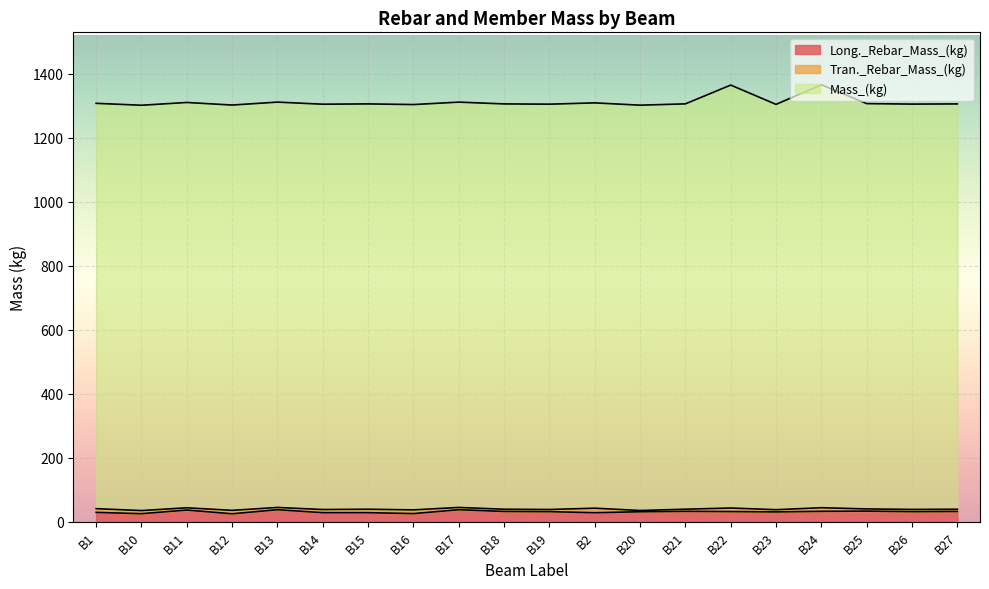

At how many categories does at least one series exceed 543?

20